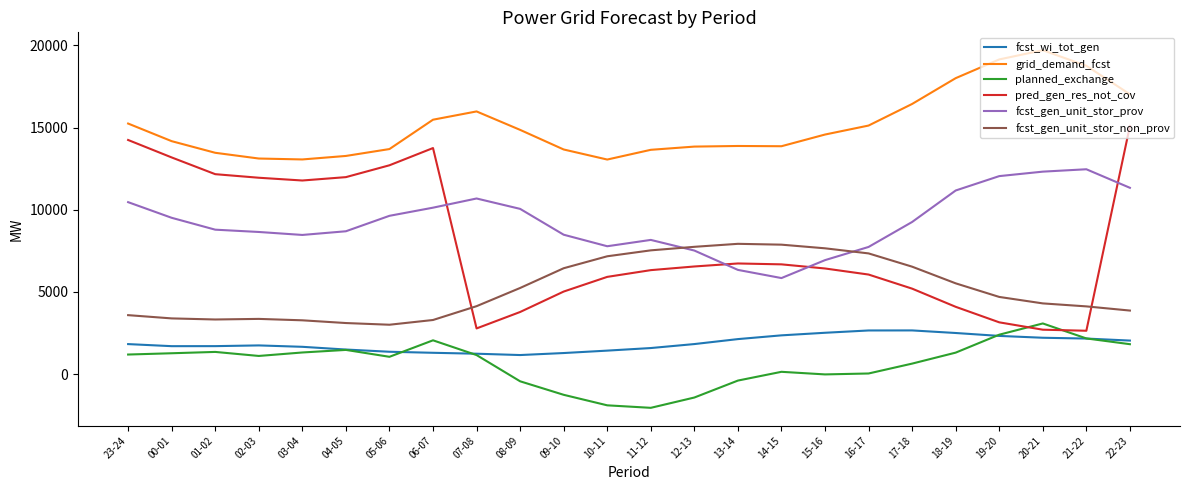

Rank the series by their maximum value, from highest to lowest.

grid_demand_fcst, pred_gen_res_not_cov, fcst_gen_unit_stor_prov, fcst_gen_unit_stor_non_prov, planned_exchange, fcst_wi_tot_gen